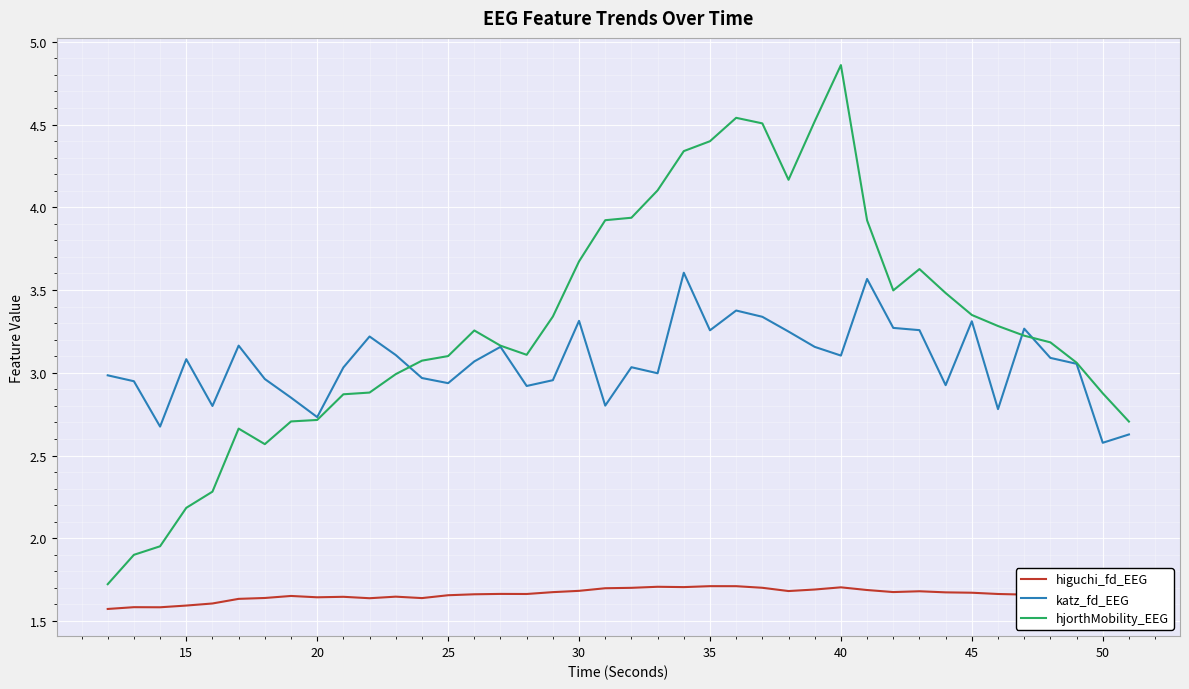

How many distinct data groups are displayed?

3